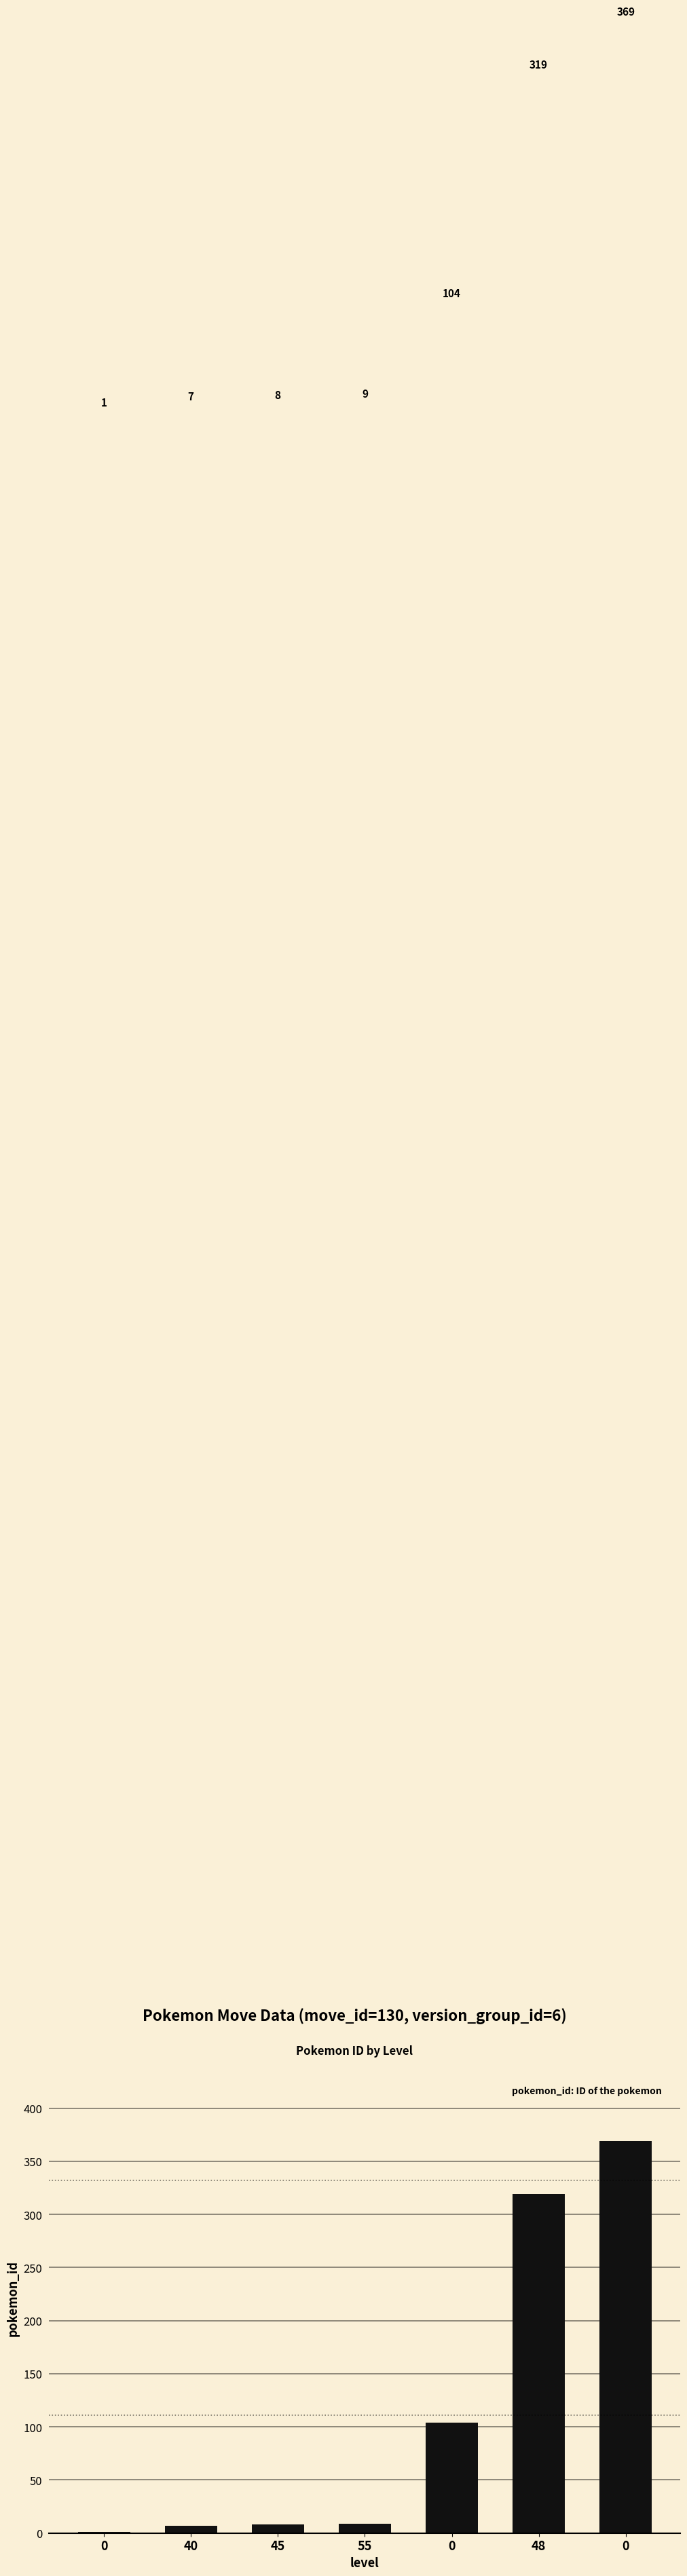

What is the difference between the values at 0 and 48?

215